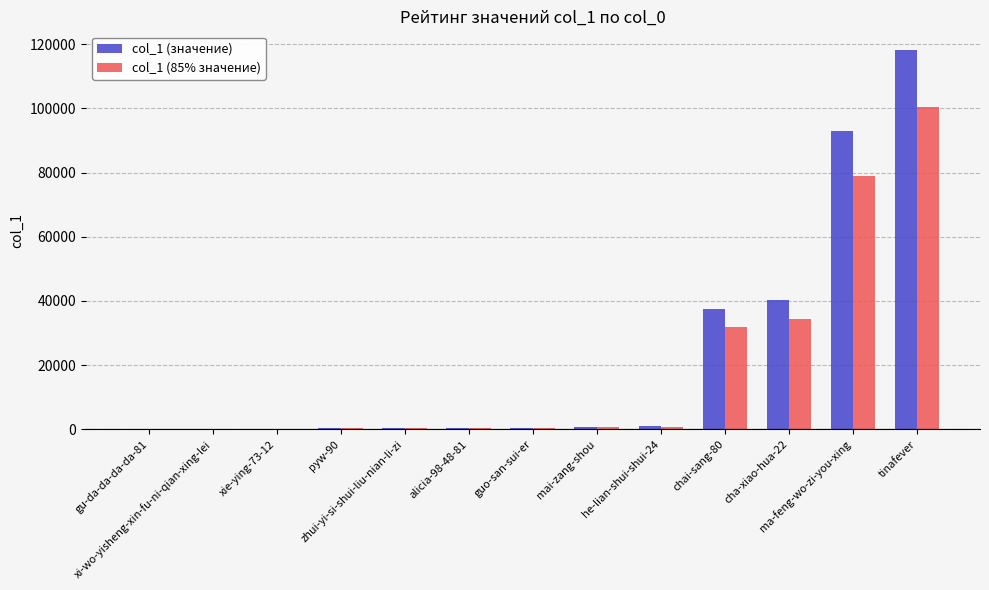

List the labels in order of col_1 (85% значение) value, largest first.

tinafever, ma-feng-wo-zi-you-xing, cha-xiao-hua-22, chai-sang-80, he-lian-shui-shui-24, mai-zang-shou, guo-san-sui-er, alicia-98-48-81, zhui-yi-si-shui-liu-nian-li-zi, pyw-90, xie-ying-73-12, xi-wo-yisheng-xin-fu-ni-qian-xing-lei, gu-da-da-da-da-81